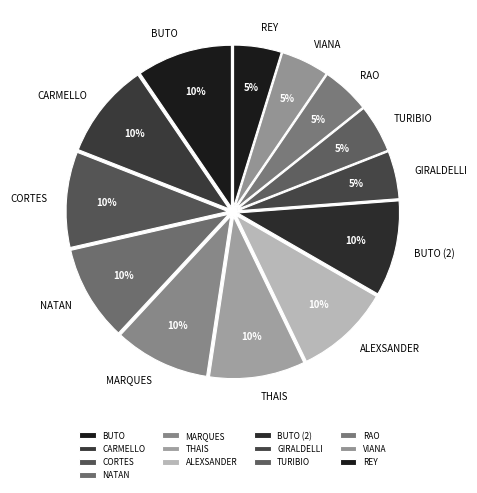

Does any single category account for the majority?

No